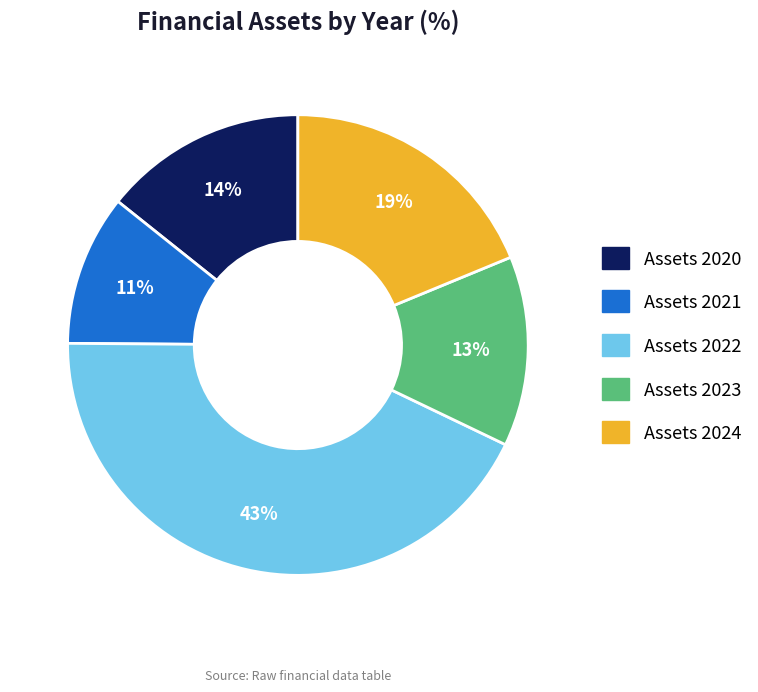

What percentage is the Assets 2021 slice, to the nearest percent?

11%